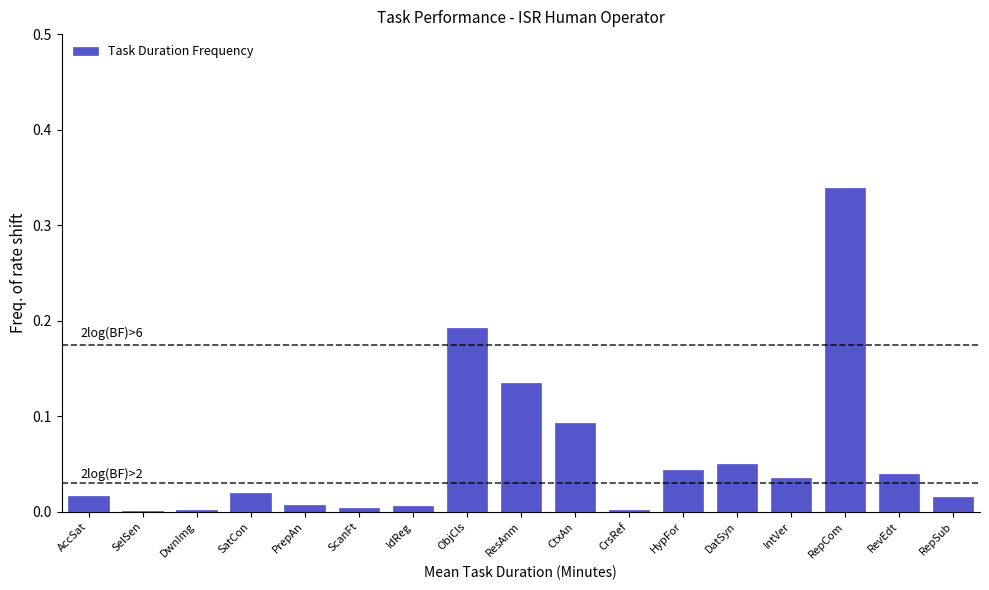

At which category does the chart reach its peak across all series?

RepCom